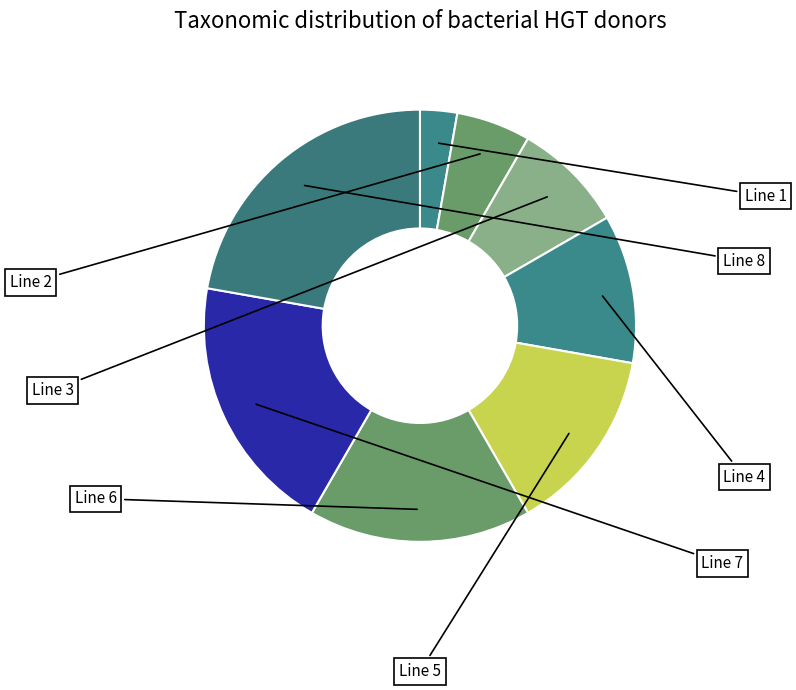

How many segments does this pie chart have?

8